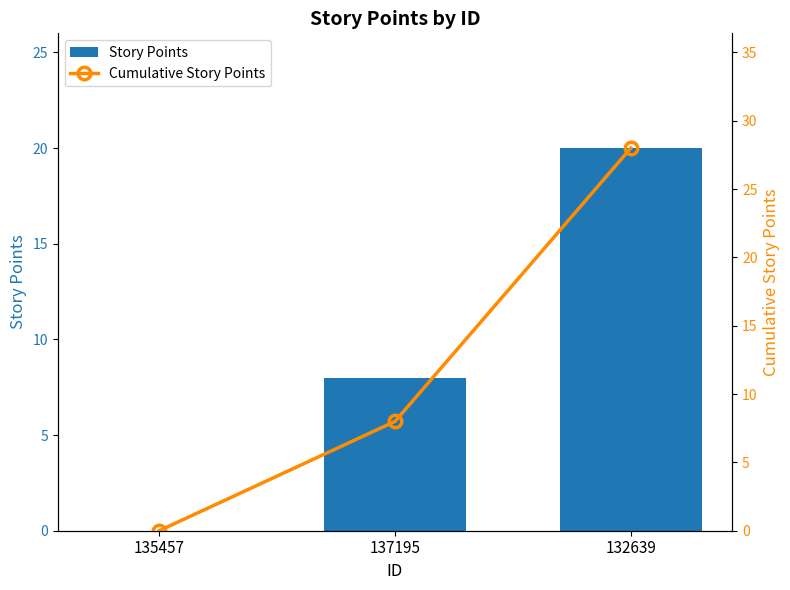

Are the bars grouped side by side (vs. stacked)?

Yes